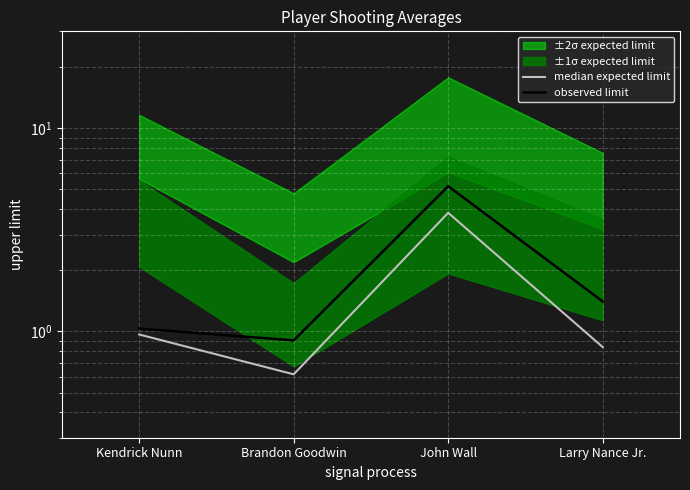

Reading left to right, transcribe all the data shown in this chart.

median expected limit: Kendrick Nunn=1.0	Brandon Goodwin=0.6	John Wall=3.8	Larry Nance Jr.=0.8
observed limit: Kendrick Nunn=1.0	Brandon Goodwin=0.9	John Wall=5.2	Larry Nance Jr.=1.4